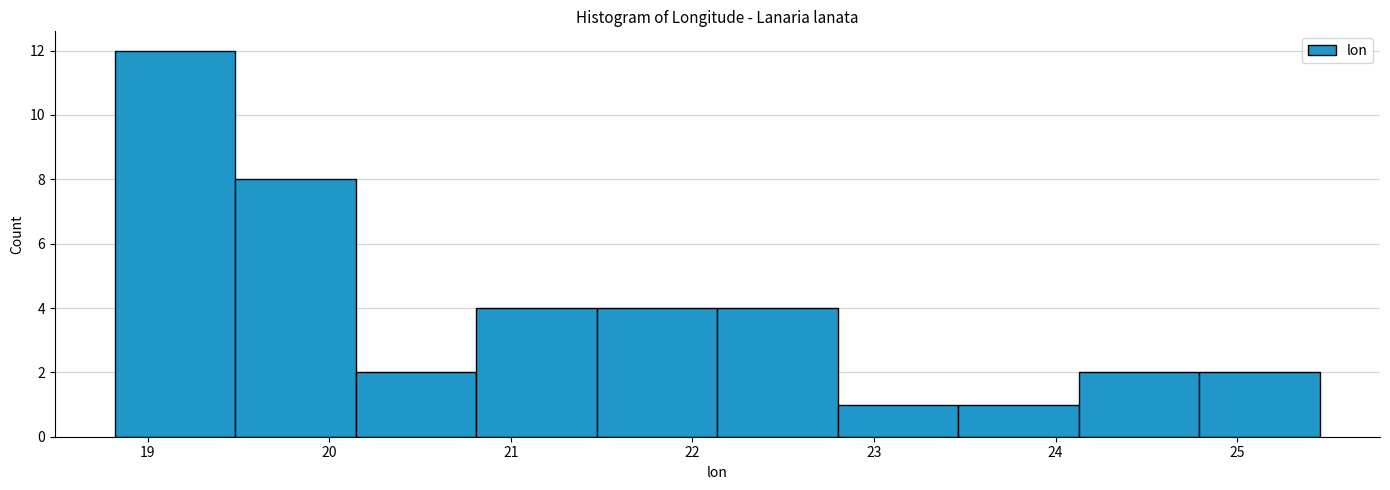

What is the height of the bar covering 18.8 to 19.5 on the x-axis? Neither the bar edges nor the heights are printed on the chart, so give them approximately, as read against the axes.

12